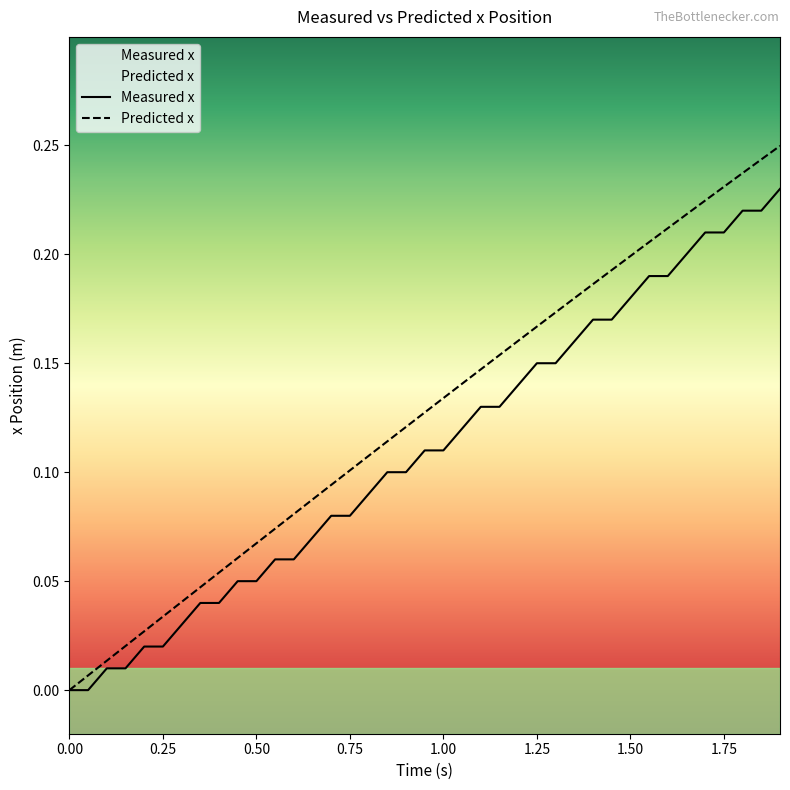

What are all the series names shown in the legend?

Measured x, Predicted x